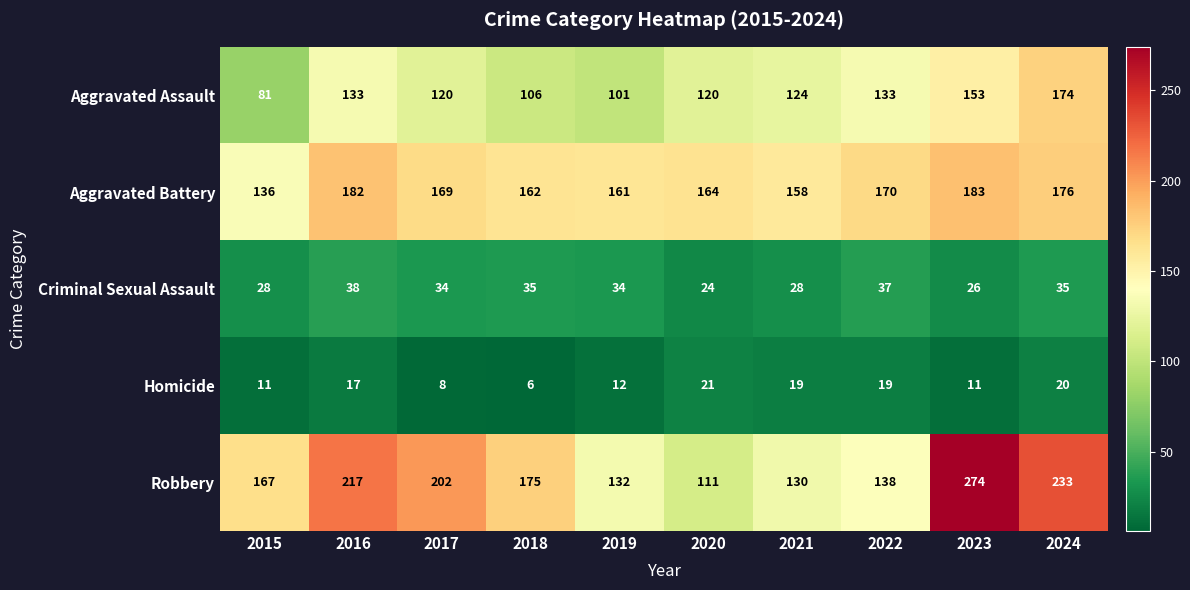

What is the smallest value displayed?

6